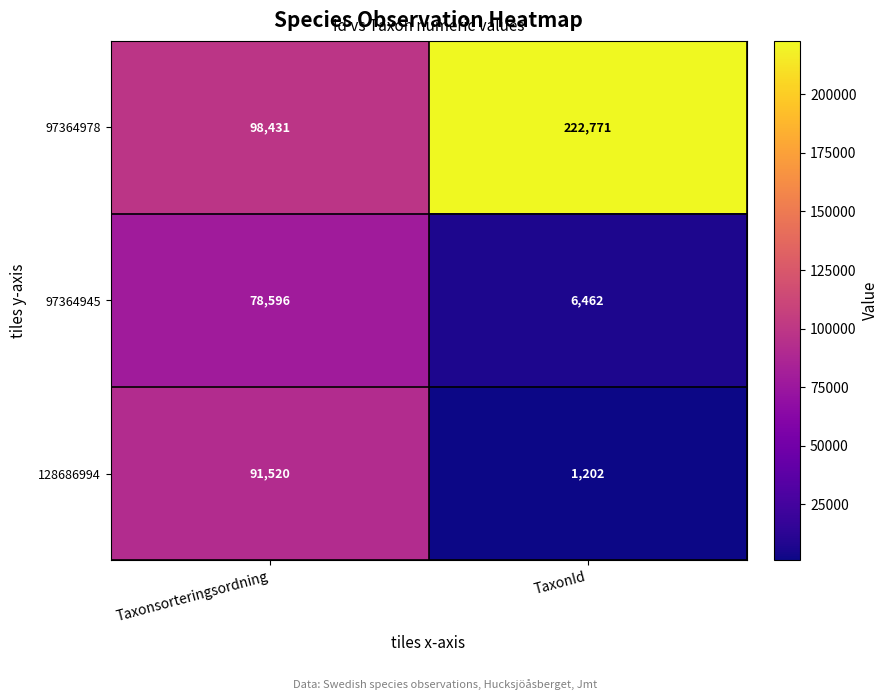

At which category does the chart reach its peak across all series?

TaxonId